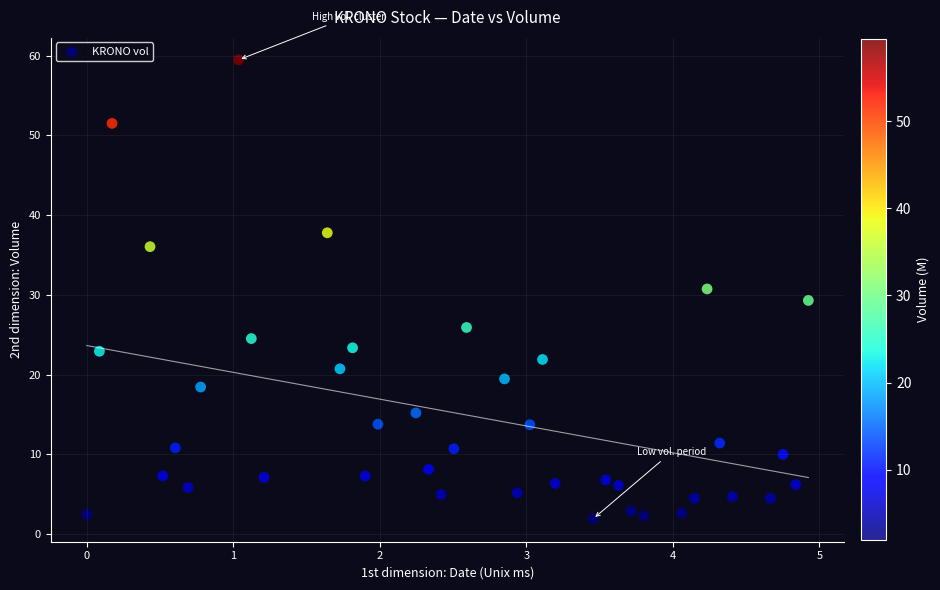

Count the number of points in this scatter plot.

40